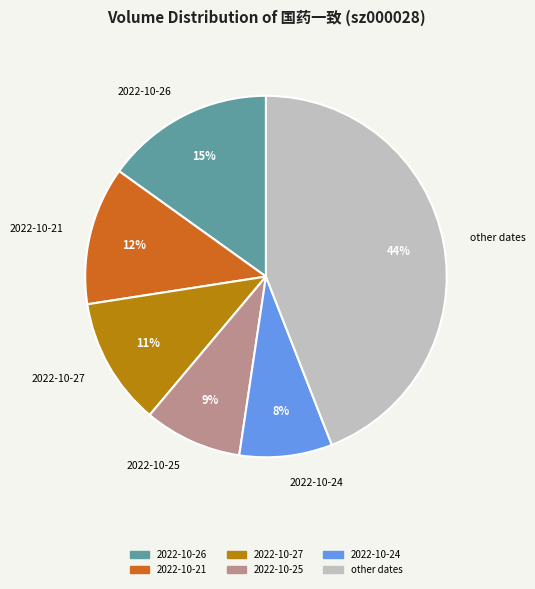

To the nearest percent, what is the difference between the 2022-10-27 and 2022-10-21 slice percentages?

1%